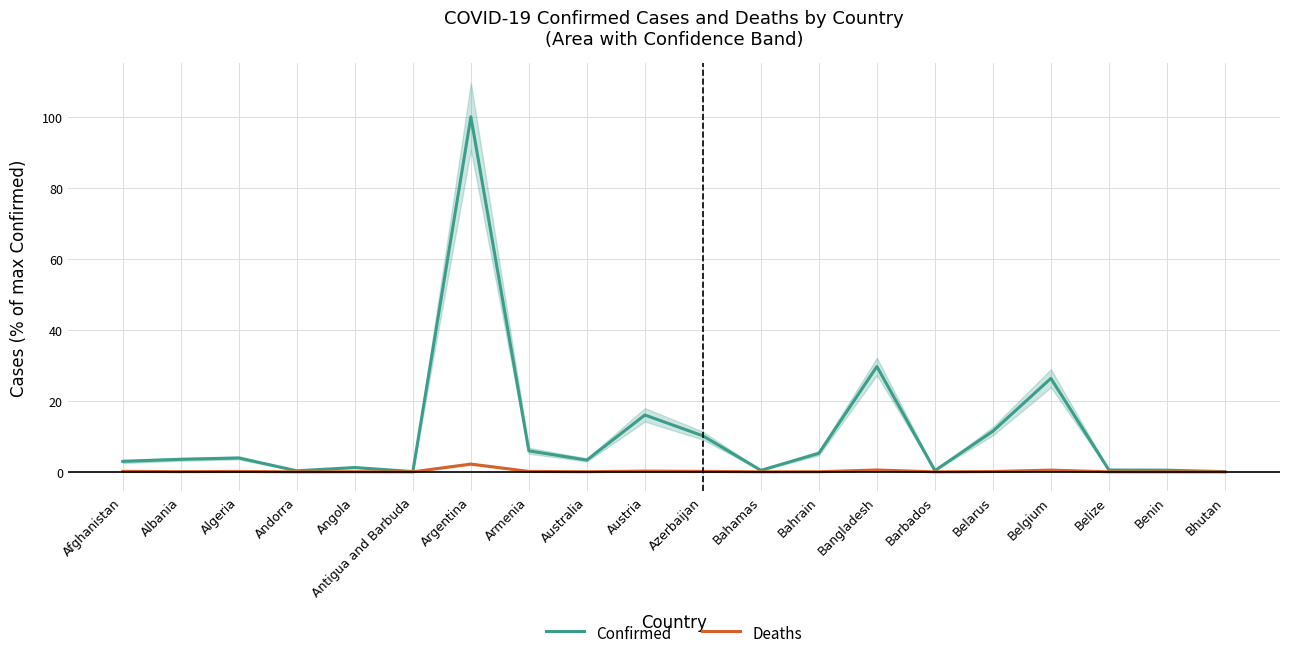

What is the maximum value shown in the chart?

100.0